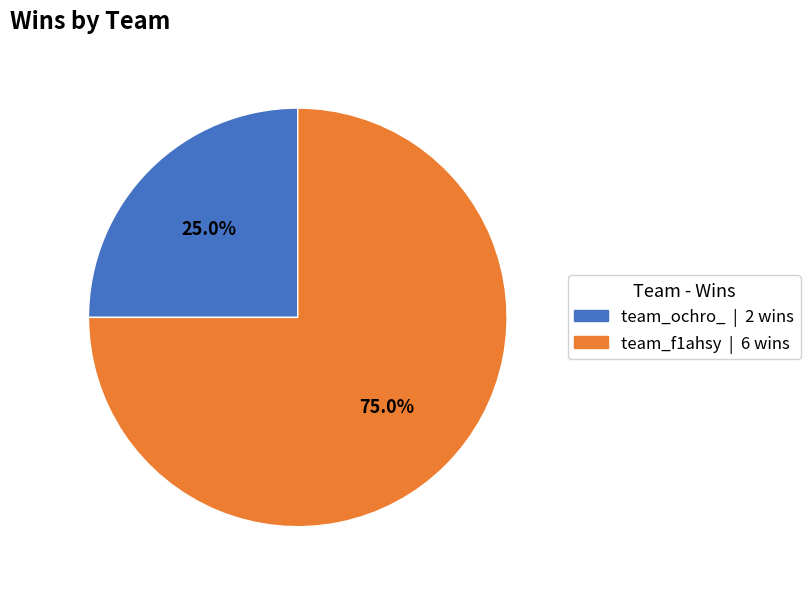

Between team_f1ahsy | 6 wins and team_ochro_ | 2 wins, which is larger?

team_f1ahsy | 6 wins